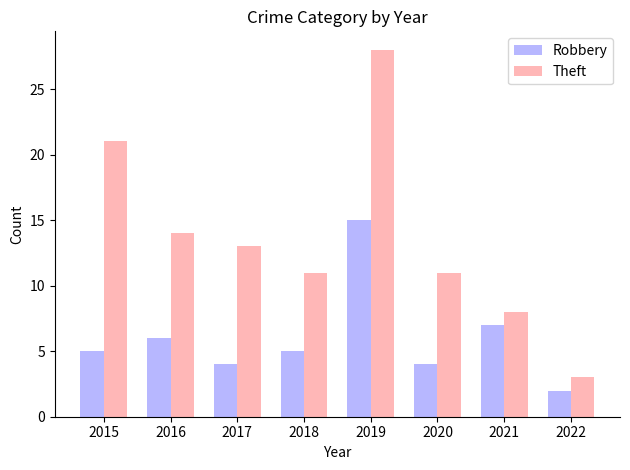

The Robbery series shows 5 at 2015. True or false?

True